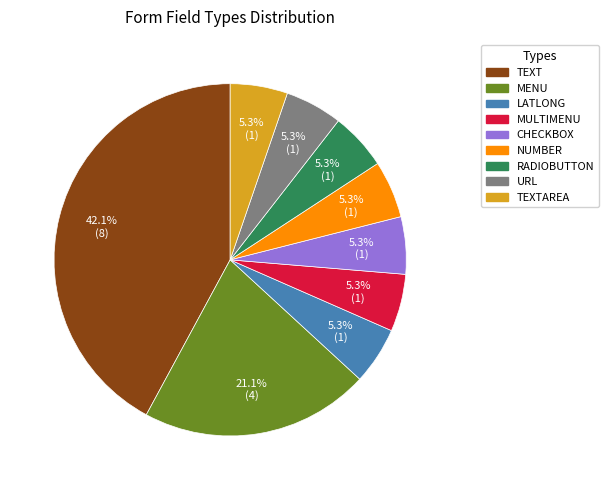

Count the number of slices in the pie.

9